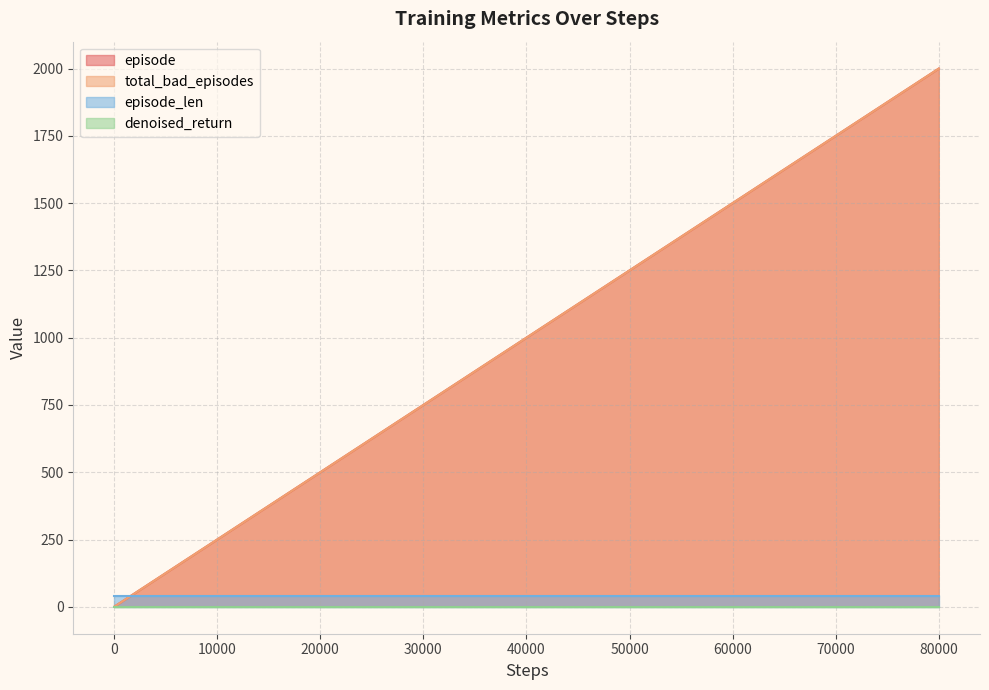

How many values in the total_bad_episodes series exceed 80?

19